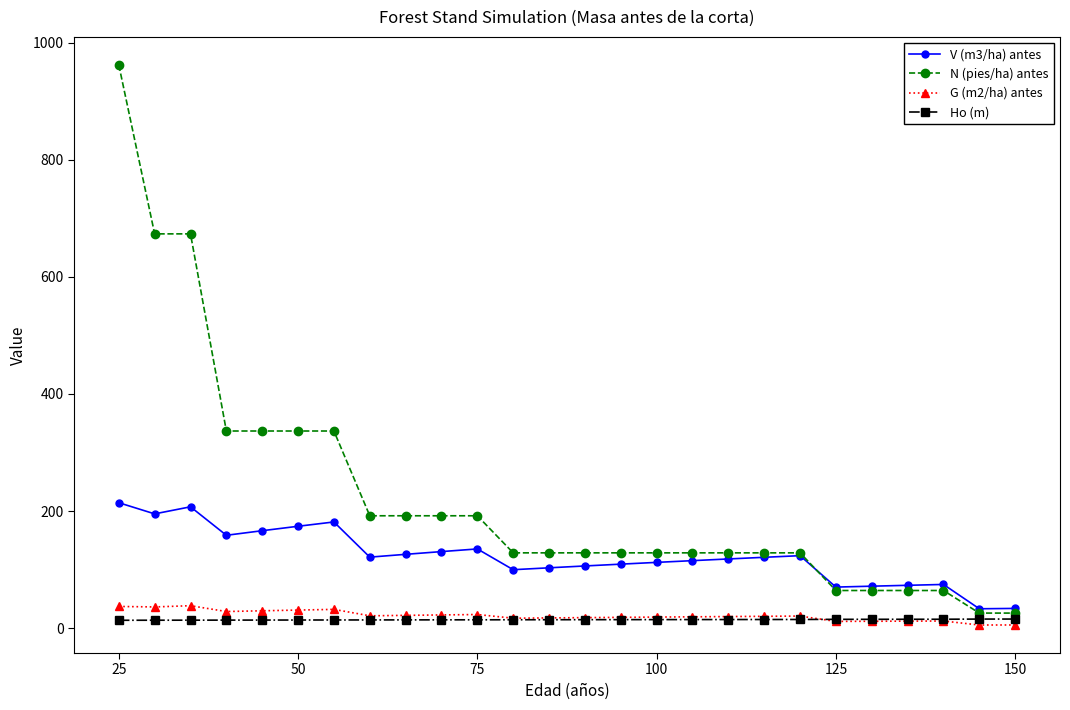

What is the difference between the second highest and minimum values in the G (m2/ha) antes series?

31.7